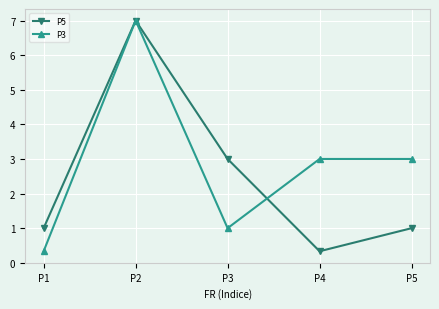

Which series changed the most between P1 and P3?

P5